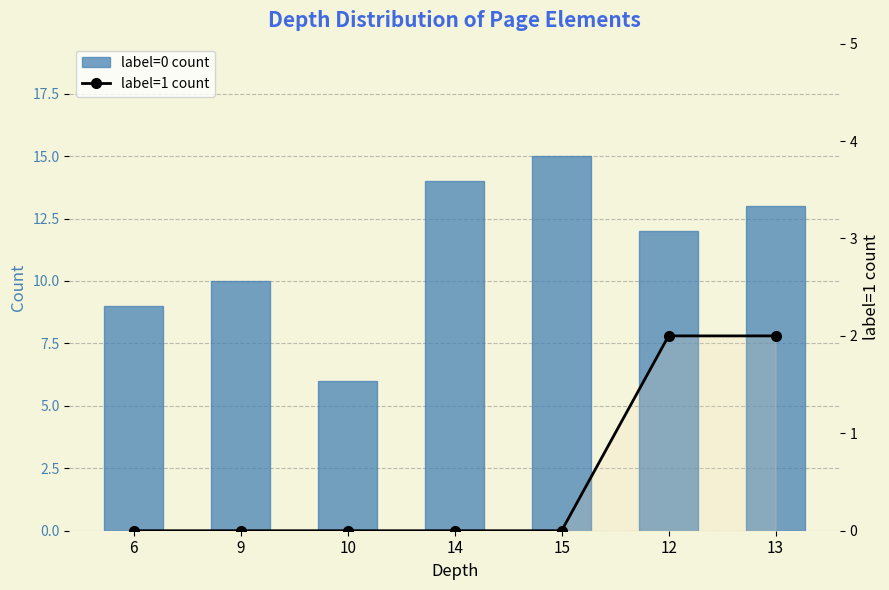

What is the difference between the second highest and second lowest values in the label=1 count series?

2